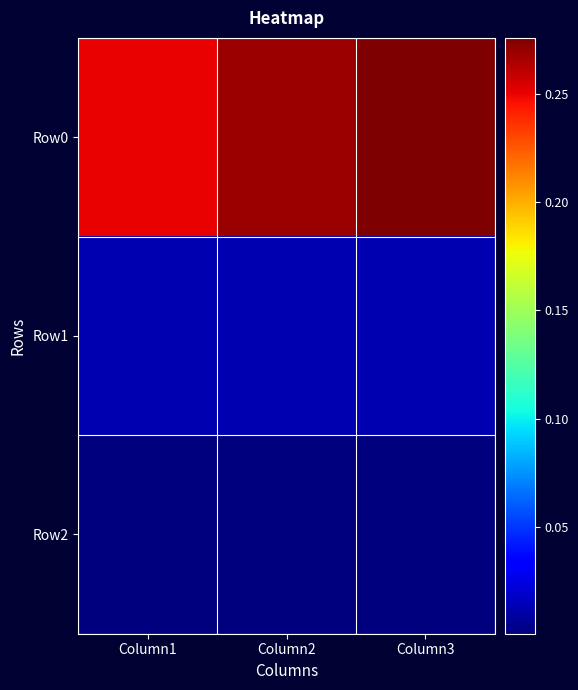

Which series changed the most between Column2 and Column3?

Row0